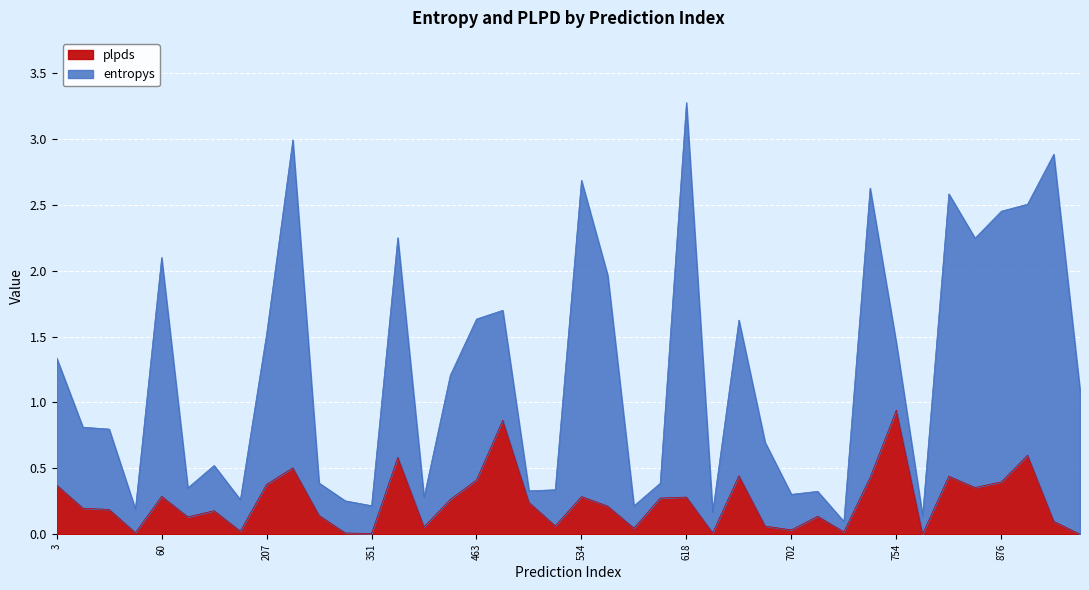

What are all the series names shown in the legend?

plpds, entropys